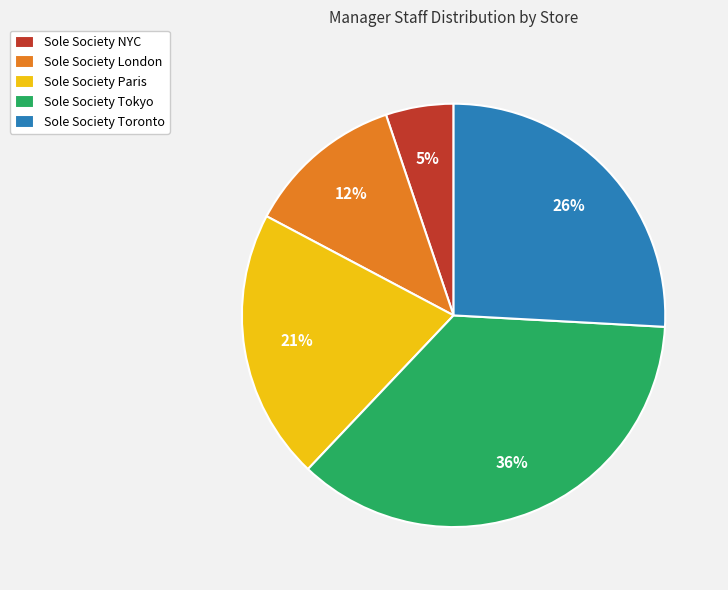

What percentage is the Sole Society Tokyo slice, to the nearest percent?

36%